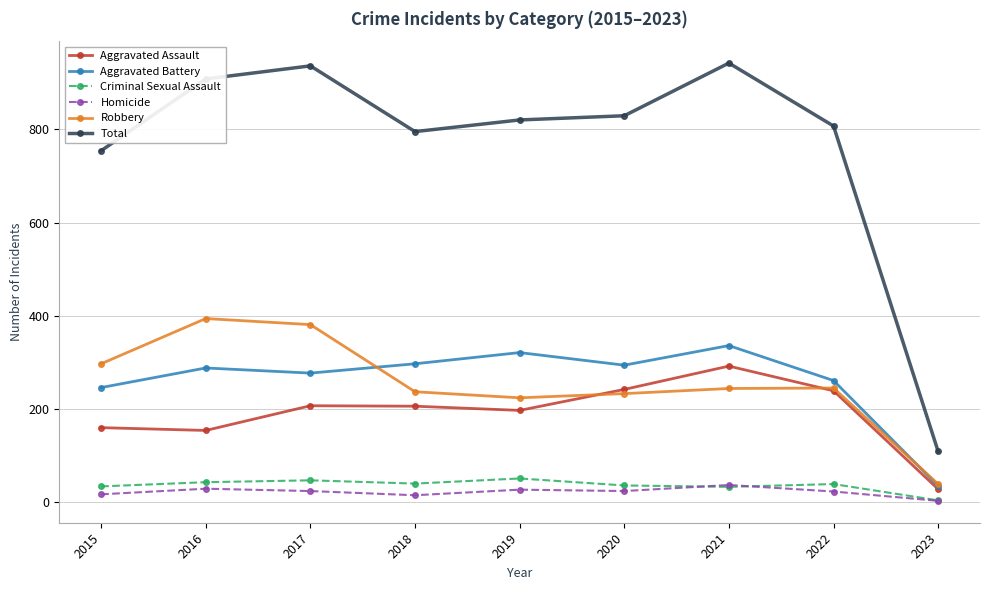

The value of Homicide at 2022 is 23. True or false?

True